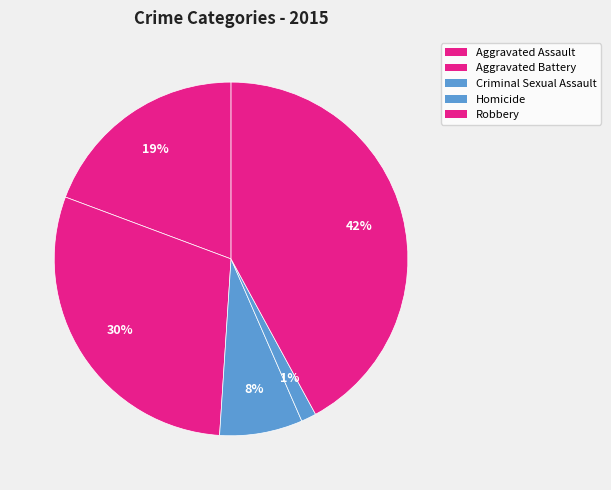

What percentage do Aggravated Assault and Homicide together represent?

20.7%